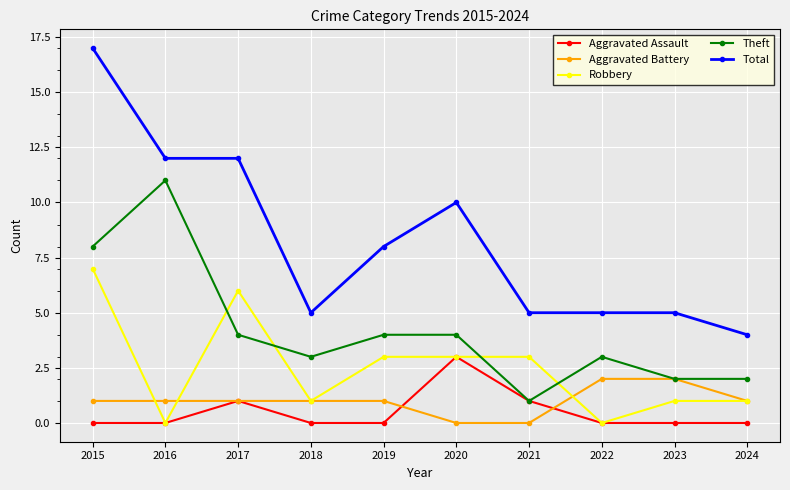

What is the value of the Theft point at the 1st from the left?

8